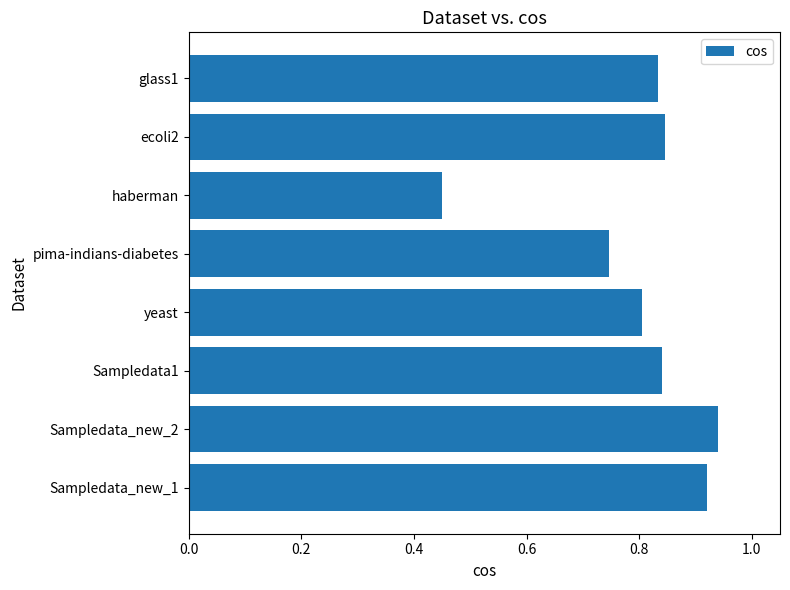

At which category does the chart reach its minimum across all series?

haberman